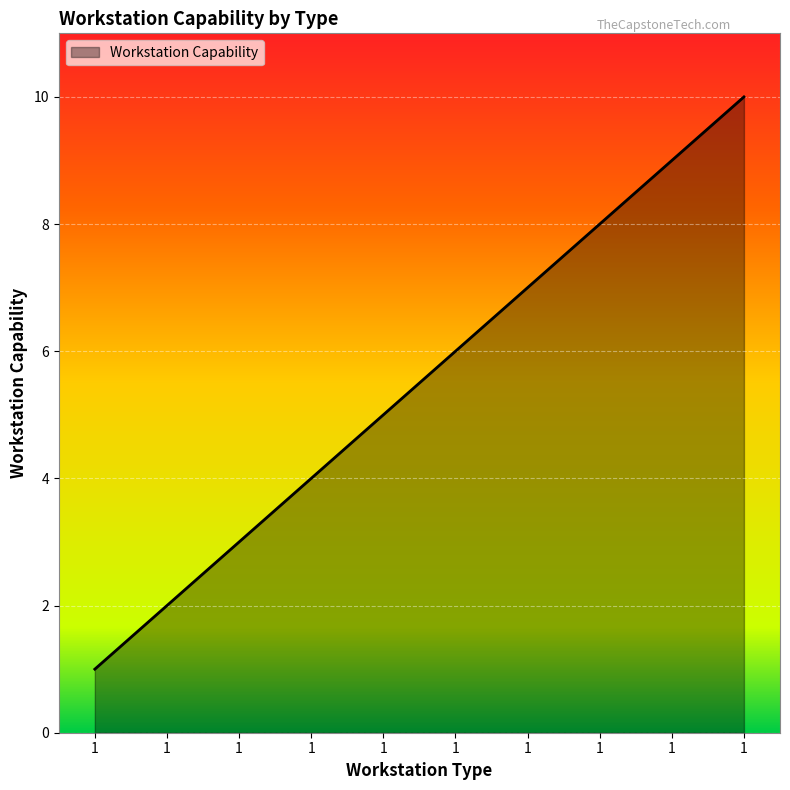

What is the value of the 1st point from the left?

1